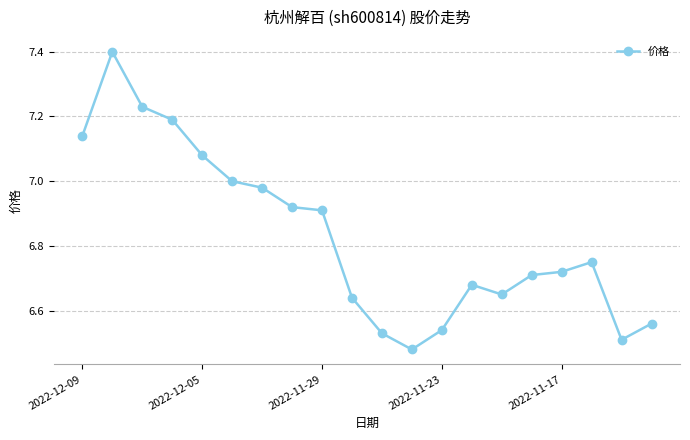

What is the sum of all values?

136.6